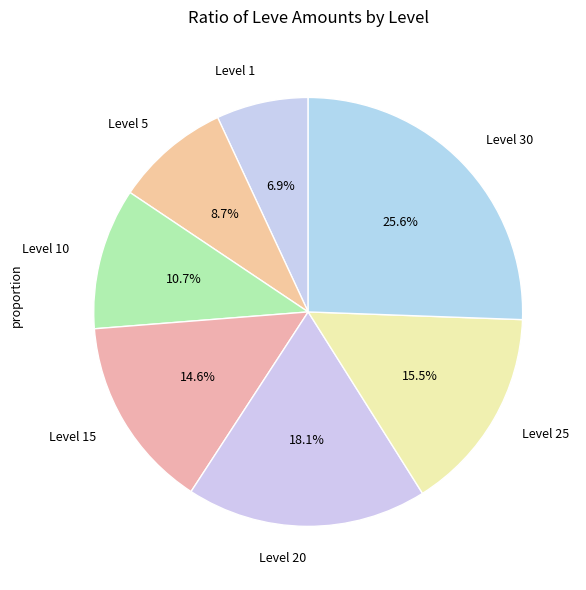

How many slices are in this pie chart?

7